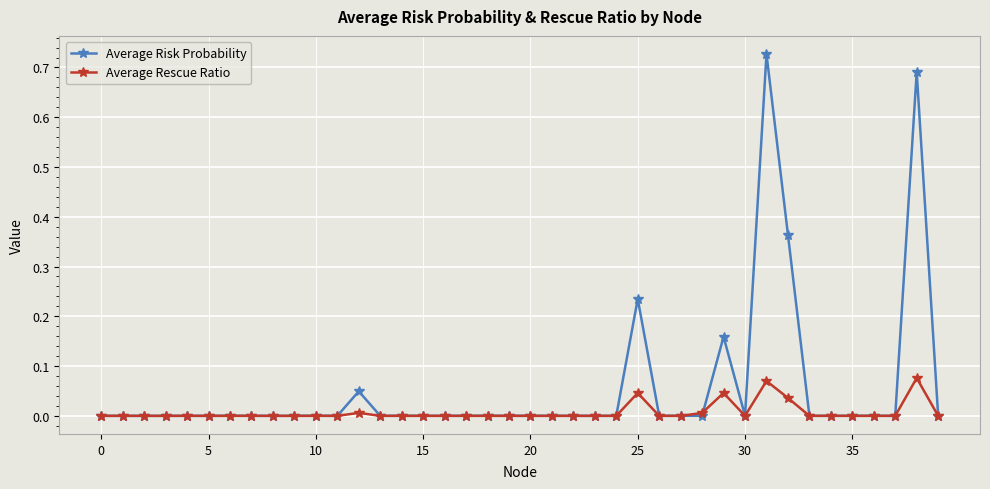

How many series are shown in this chart?

2